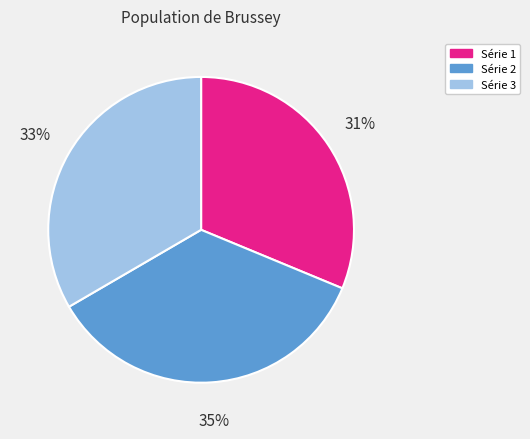

Is there any slice that represents more than half of the pie?

No